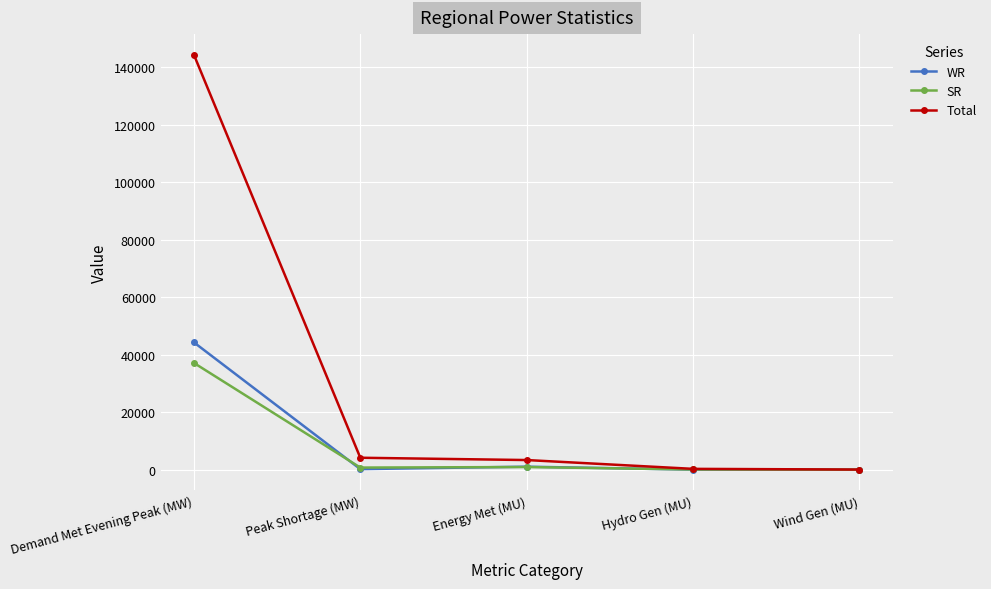

What is the average value of the Total series?

30415